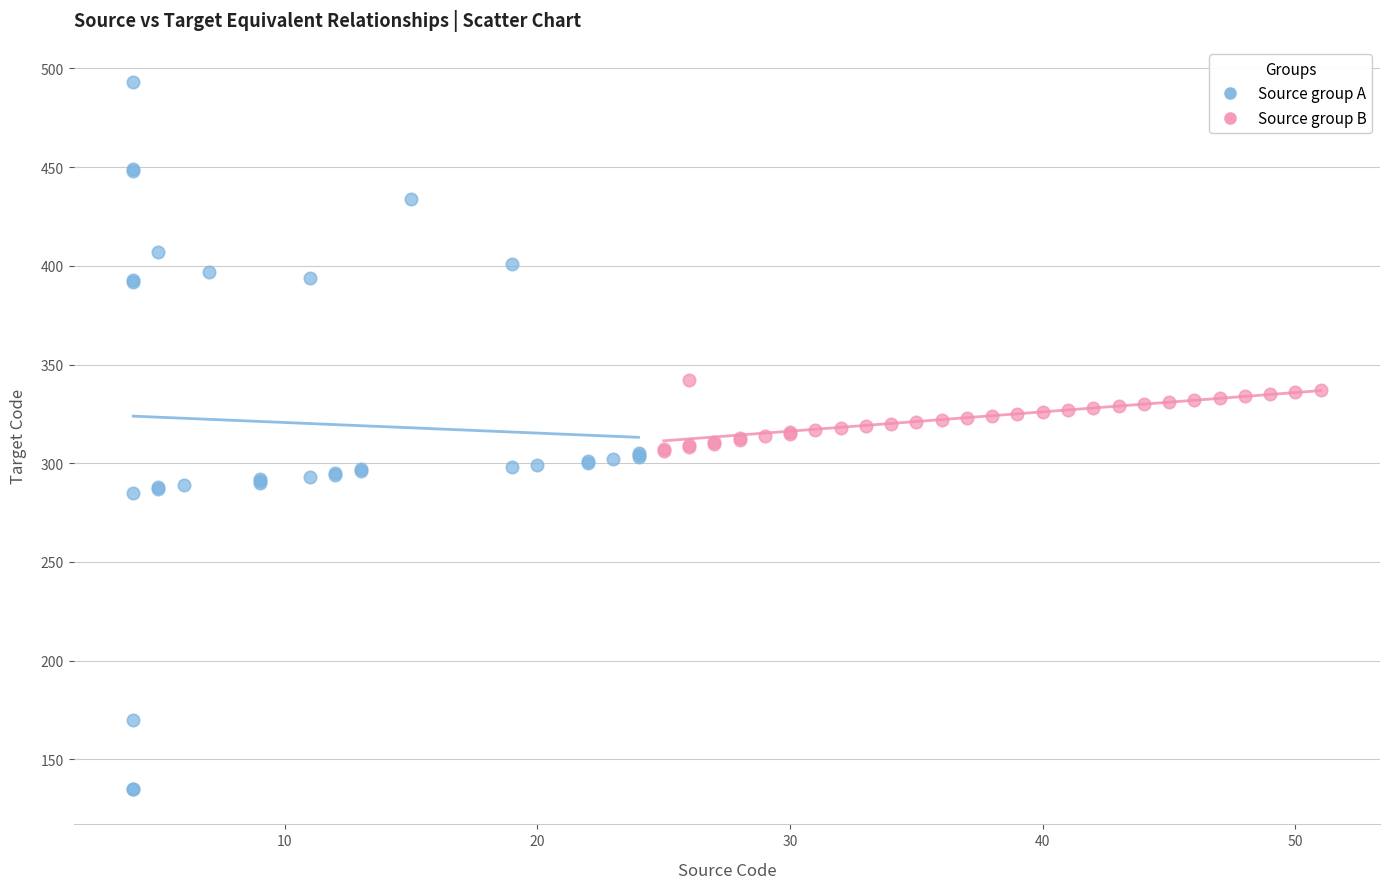

What are all the series names shown in the legend?

Source group A, Source group B